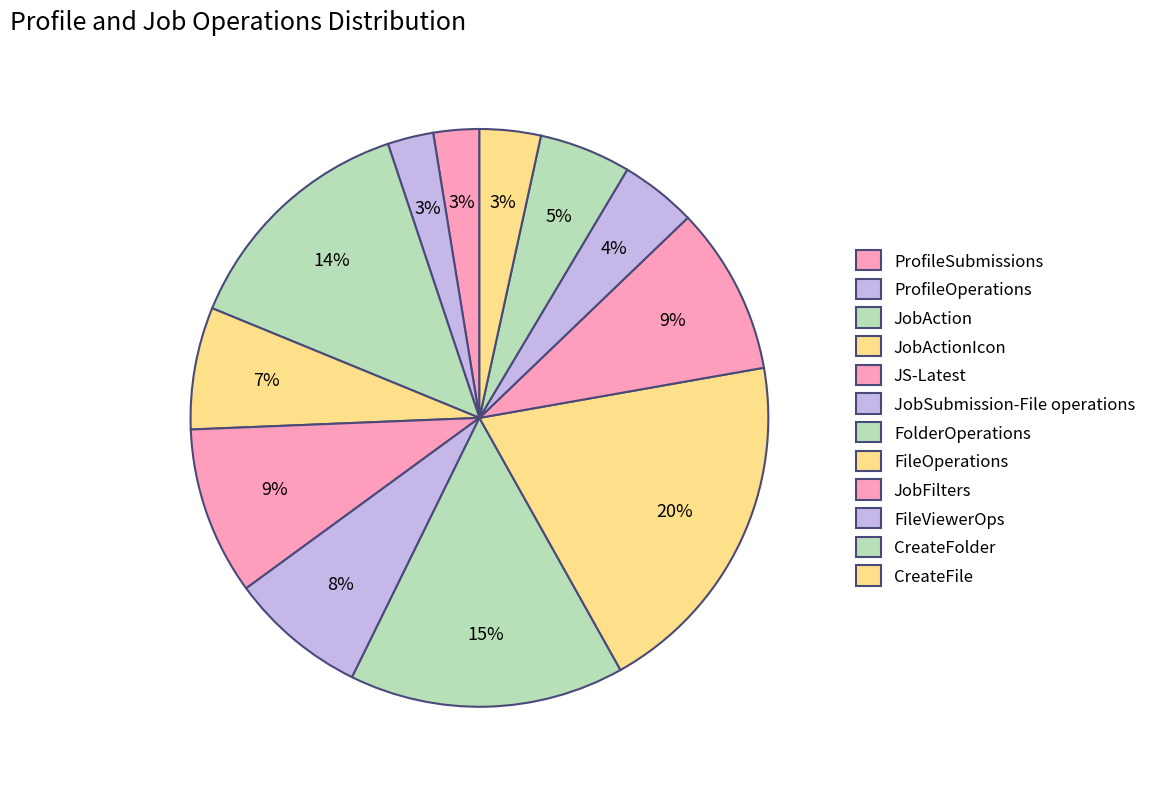

Rank the categories by value from lowest to highest.

ProfileSubmissions, ProfileOperations, CreateFile, FileViewerOps, CreateFolder, JobActionIcon, JobSubmission-File operations, JS-Latest, JobFilters, JobAction, FolderOperations, FileOperations